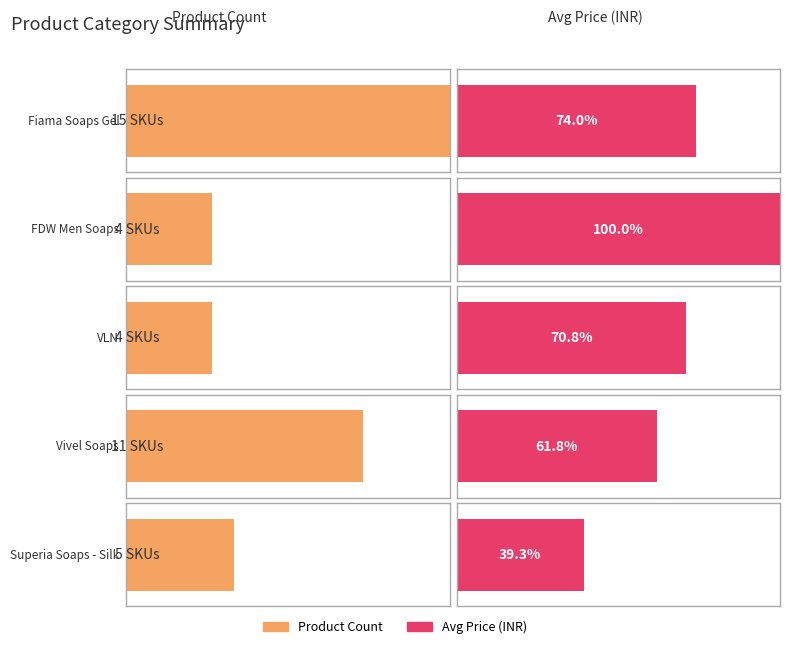

Reading left to right, extract all data points from this chart.

15	4	4	11	5